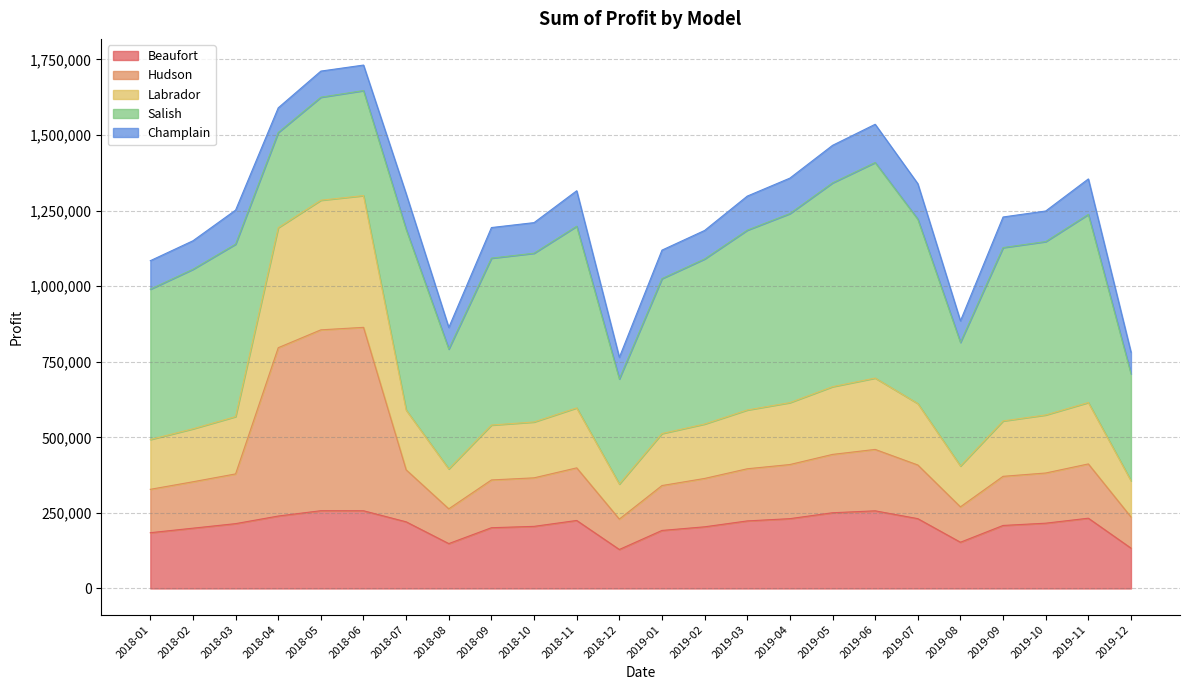

What is the total value across all series at 2019-01?

1119200.0